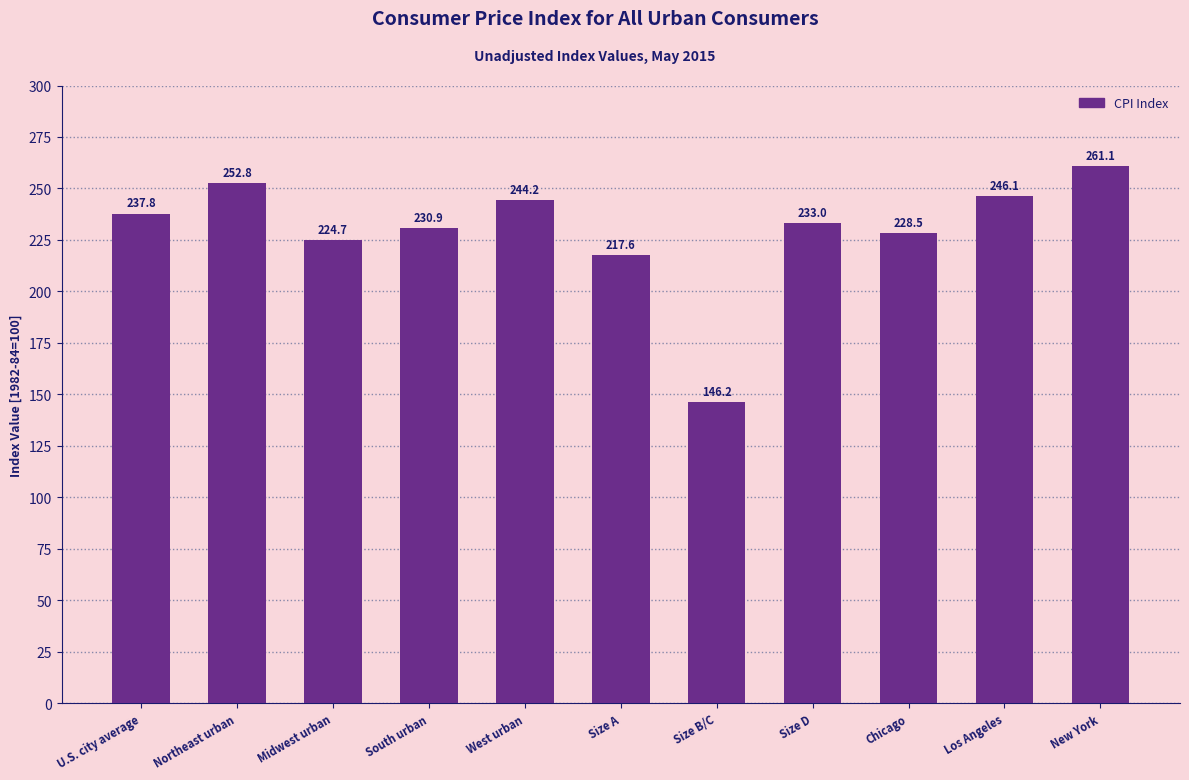

List the labels in order of value, largest first.

New York, Northeast urban, Los Angeles, West urban, U.S. city average, Size D, South urban, Chicago, Midwest urban, Size A, Size B/C